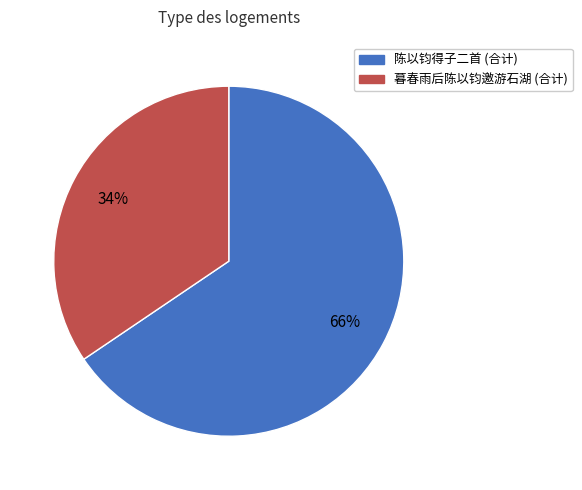

Is there a majority slice in this chart?

Yes